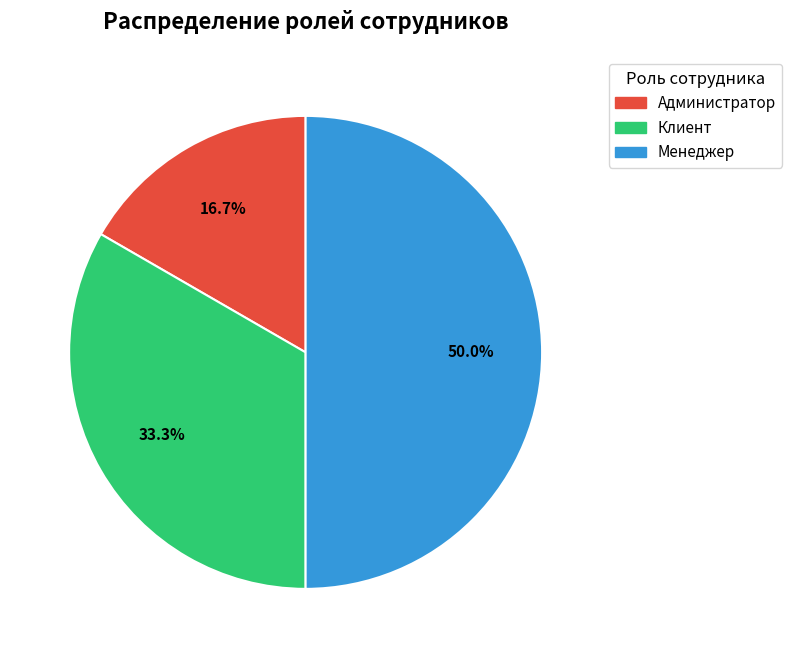

Is it true that Администратор is 17% of the pie?

True